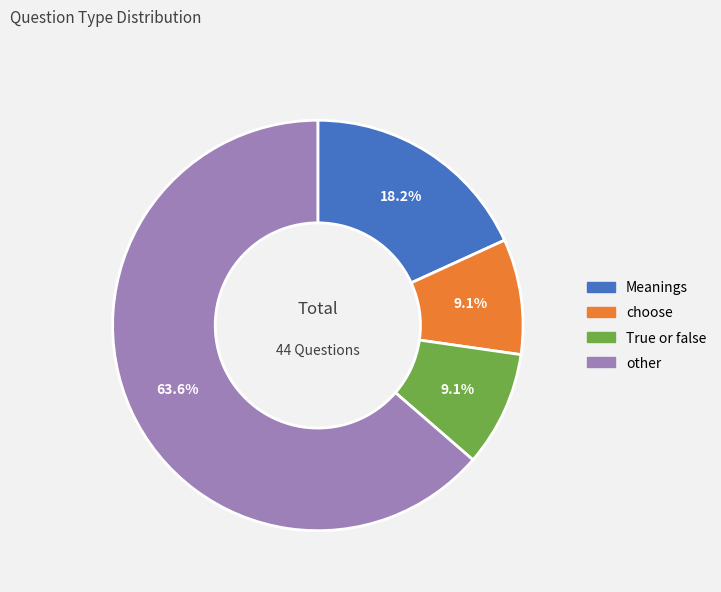

To the nearest percent, what percentage of the pie is other?

64%